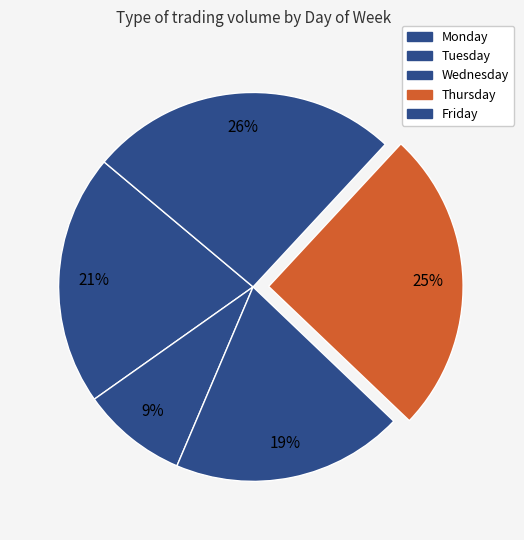

To the nearest percent, what is the combined percentage of Monday and Tuesday?

30%